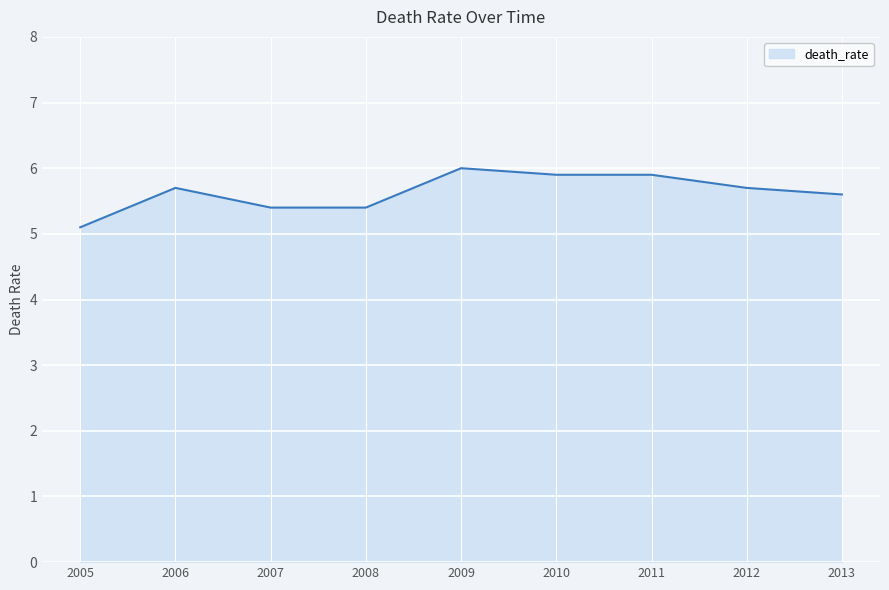

What is the sum of all values?

50.7